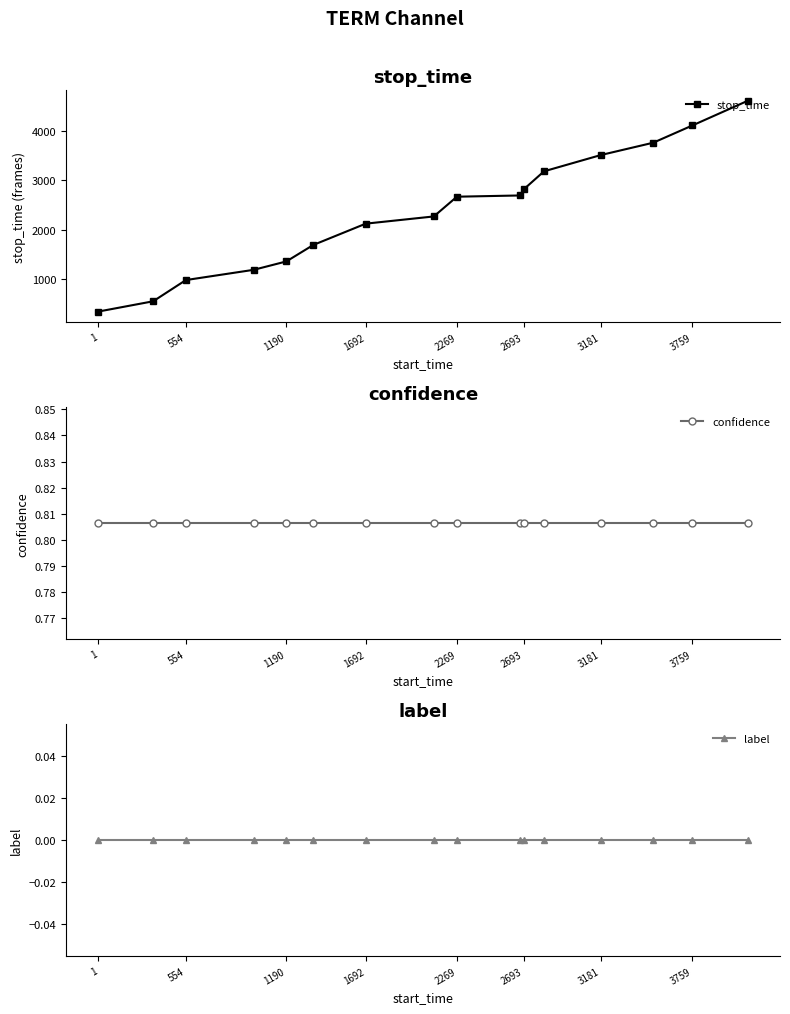

What is the minimum value for stop_time?

346